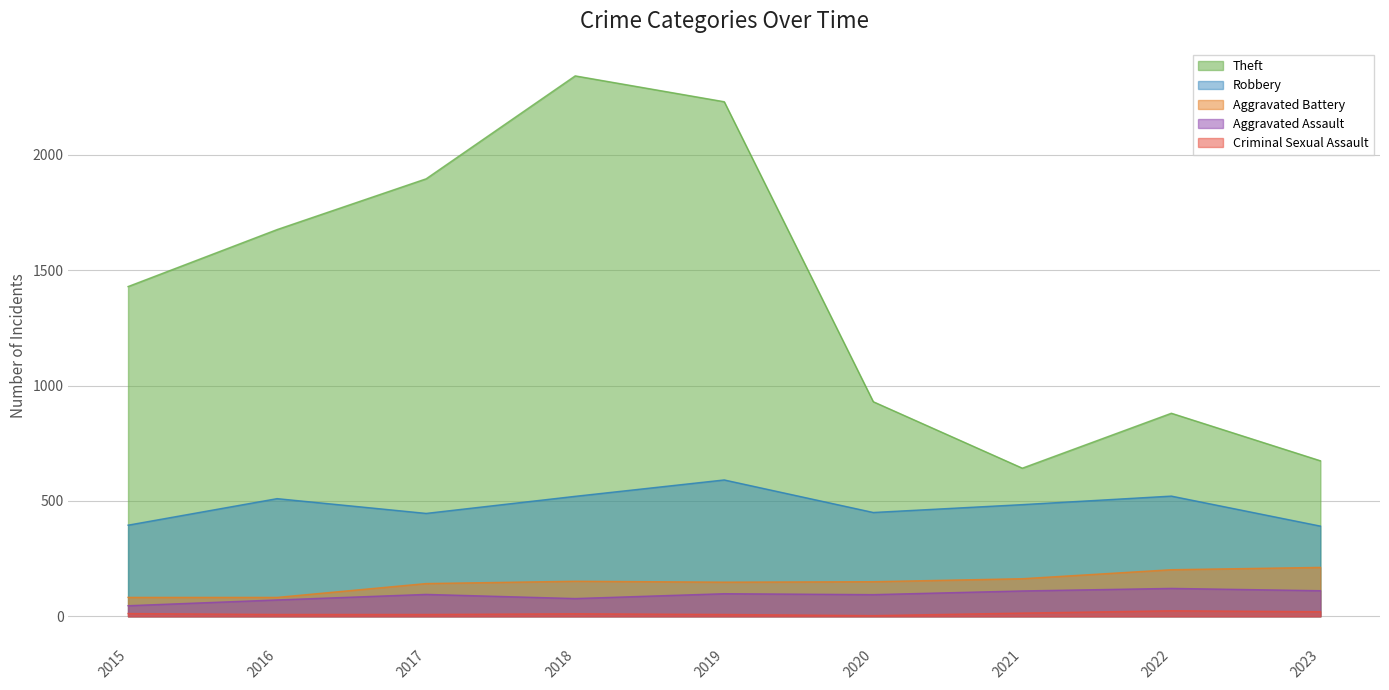

At which label does Theft first exceed 1429?

2016